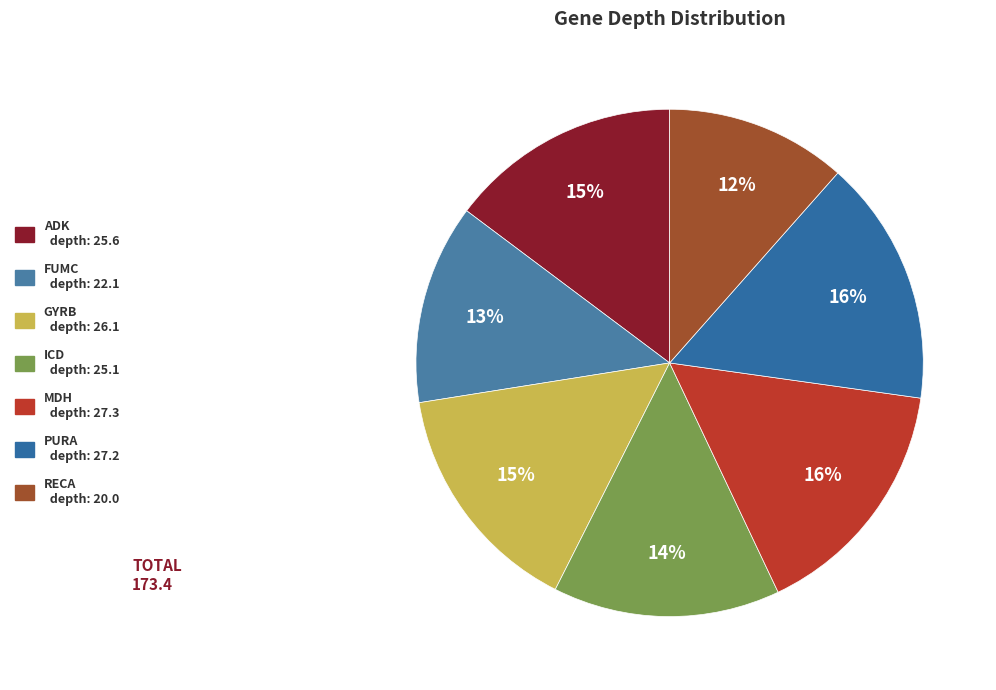

To the nearest percent, what is the average slice percentage?

14%